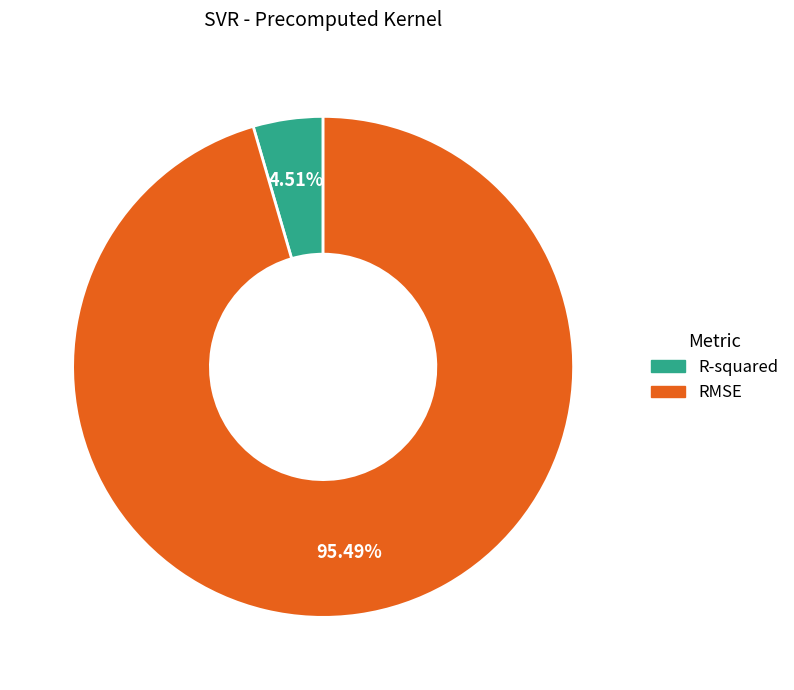

What is the total percentage of RMSE and R-squared?

100.0%